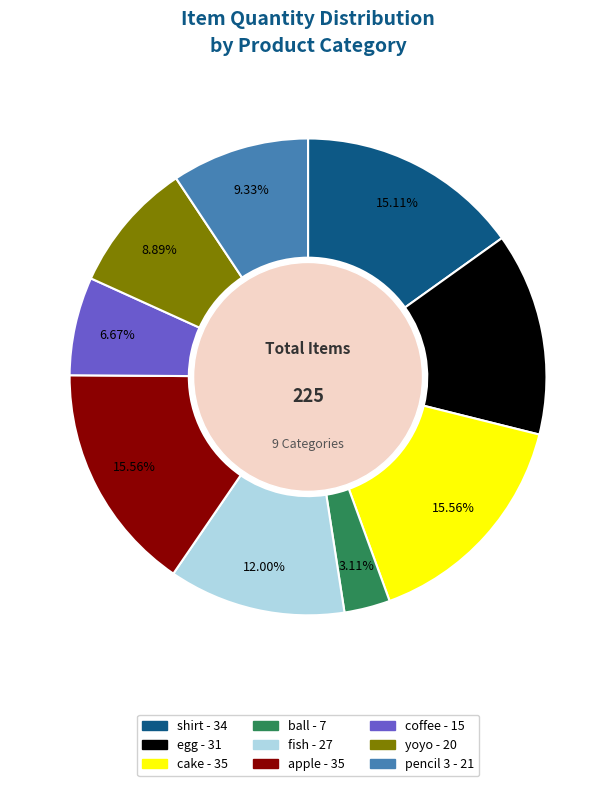

Approximately how many times larger is the value at yoyo compared to pencil 3?

1.0